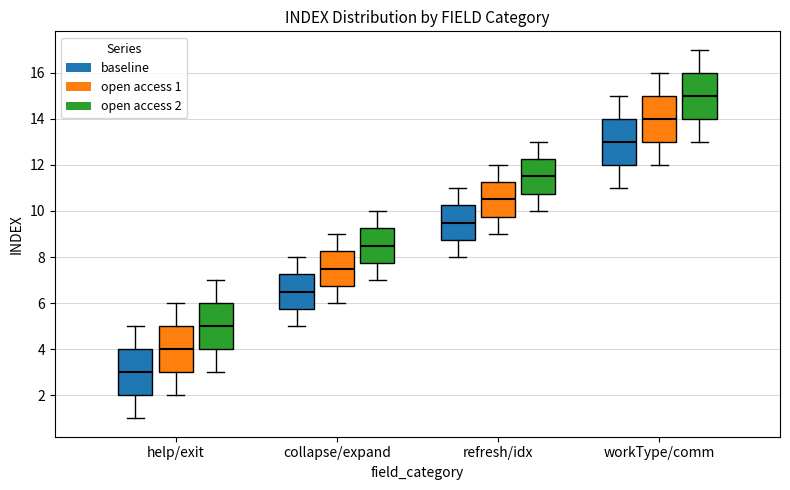

Reading left to right, read every box against the y-axis: the position of its median line, the range the box covers, and the ends of its whiskers. The values are not printed on the chart, so give them approximately, as read against the axis.

help/exit (baseline): median 3.0, box 2.0 to 4.0, whiskers 1.0 to 5.0
help/exit (open access 1): median 4.0, box 3.0 to 5.0, whiskers 2.0 to 6.0
help/exit (open access 2): median 5.0, box 4.0 to 6.0, whiskers 3.0 to 7.0
collapse/expand (baseline): median 6.6, box 5.8 to 7.2, whiskers 5.0 to 8.0
collapse/expand (open access 1): median 7.6, box 6.8 to 8.2, whiskers 6.0 to 9.0
collapse/expand (open access 2): median 8.6, box 7.8 to 9.2, whiskers 7.0 to 10.0
refresh/idx (baseline): median 9.6, box 8.8 to 10.2, whiskers 8.0 to 11.0
refresh/idx (open access 1): median 10.6, box 9.8 to 11.2, whiskers 9.0 to 12.0
refresh/idx (open access 2): median 11.6, box 10.8 to 12.2, whiskers 10.0 to 13.0
workType/comm (baseline): median 13.0, box 12.0 to 14.0, whiskers 11.0 to 15.0
workType/comm (open access 1): median 14.0, box 13.0 to 15.0, whiskers 12.0 to 16.0
workType/comm (open access 2): median 15.0, box 14.0 to 16.0, whiskers 13.0 to 17.0